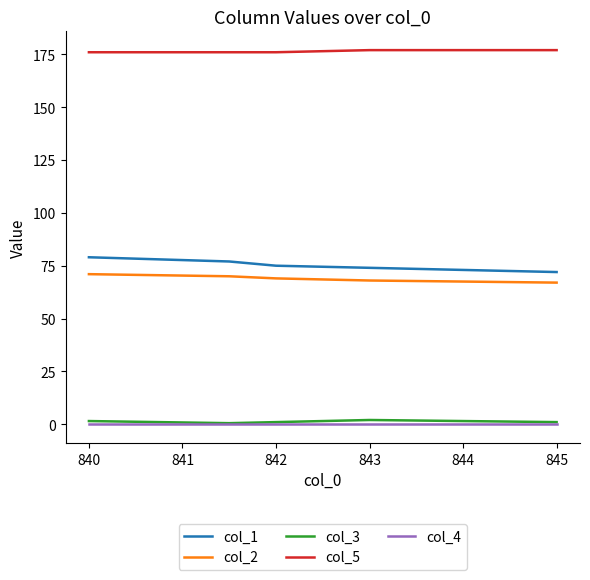

How many lines are shown in the chart?

5